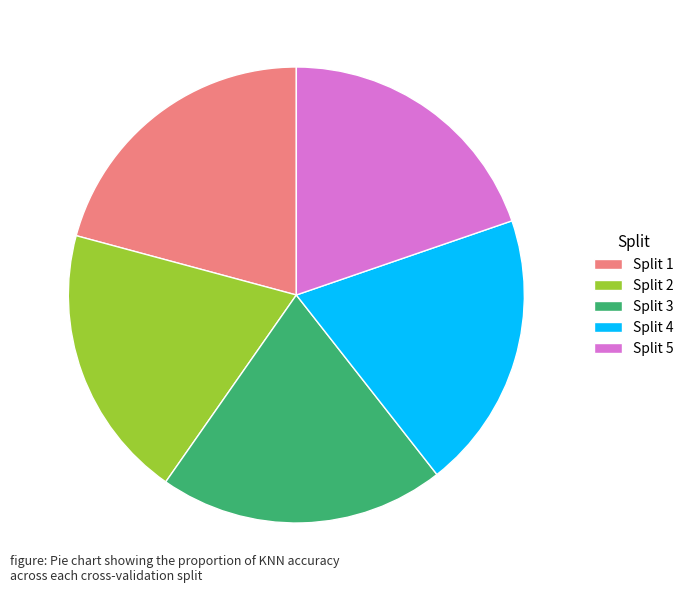

Count the number of slices in the pie.

5